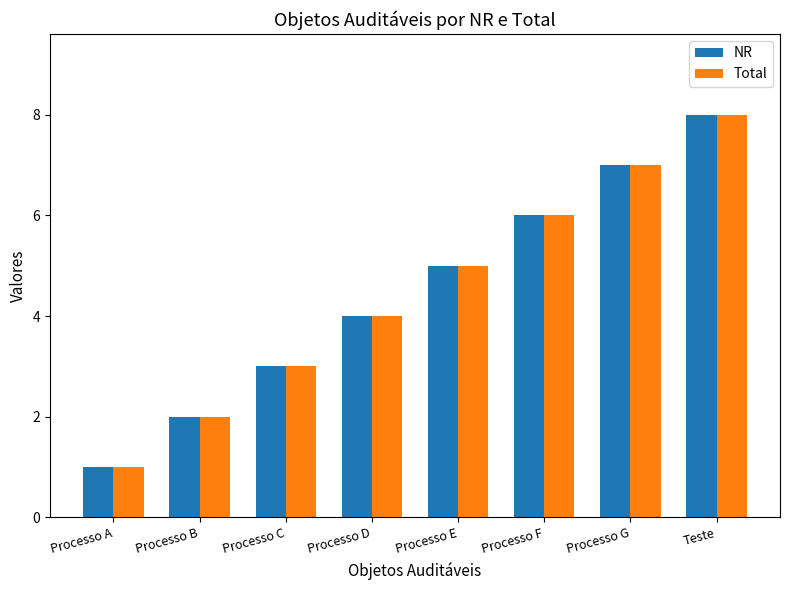

Is the value of NR at Processo B greater than the value of Total at Processo A?

Yes